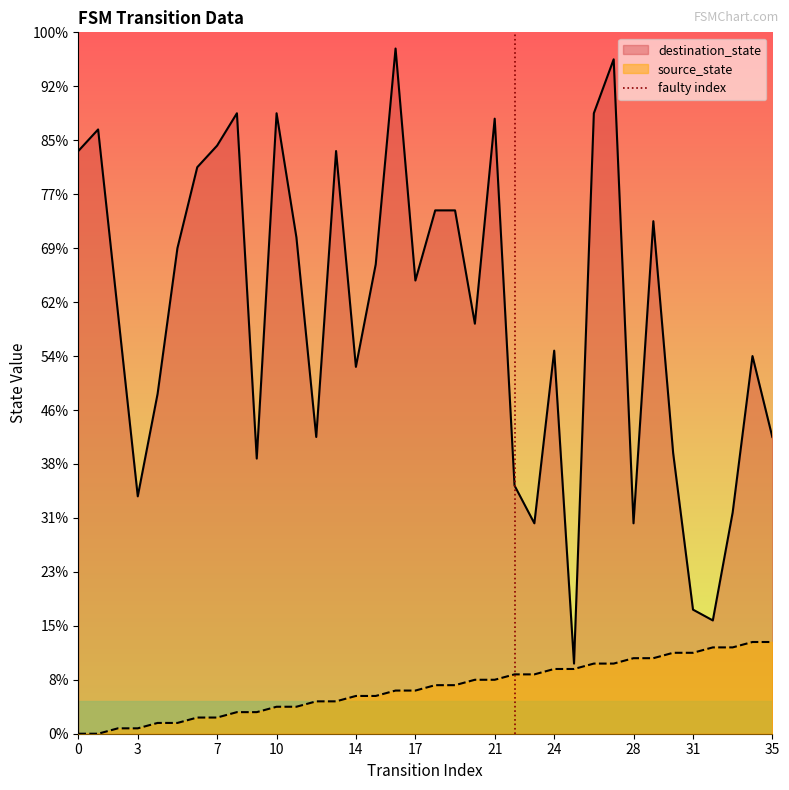

Does the chart display data point markers on the line(s)?

No